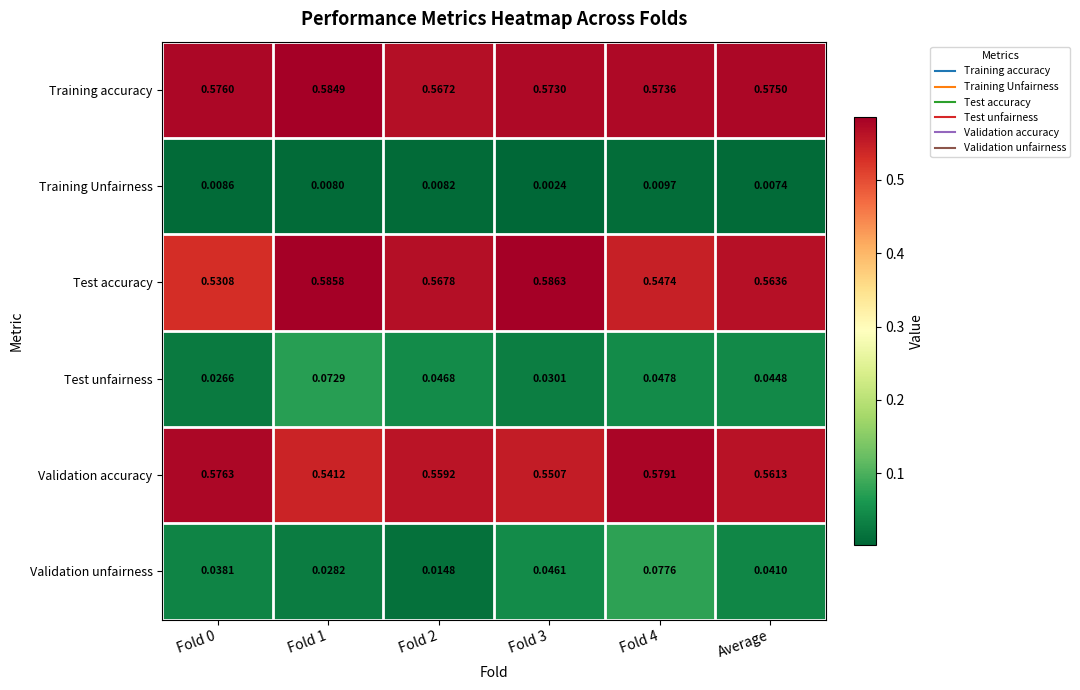

Which series has the widest spread of values?

Validation unfairness